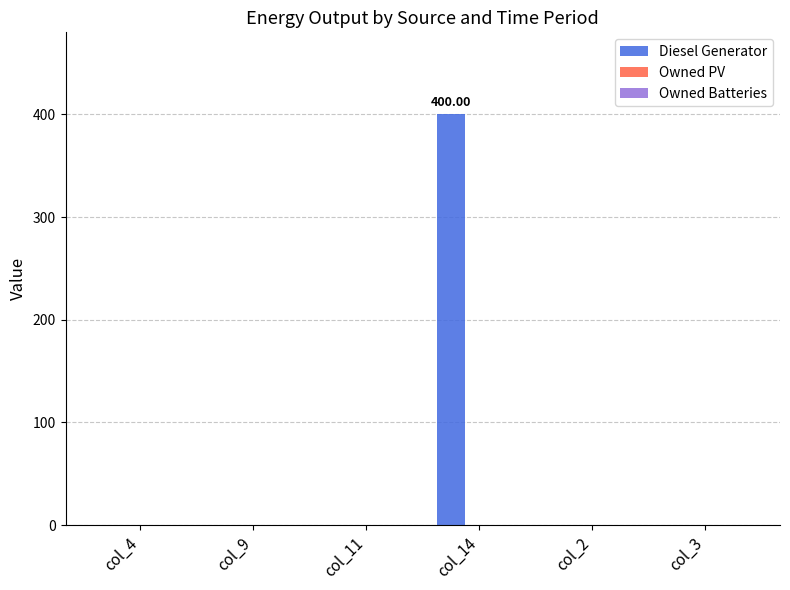

What is the change in value from col_14 to col_2?

-400